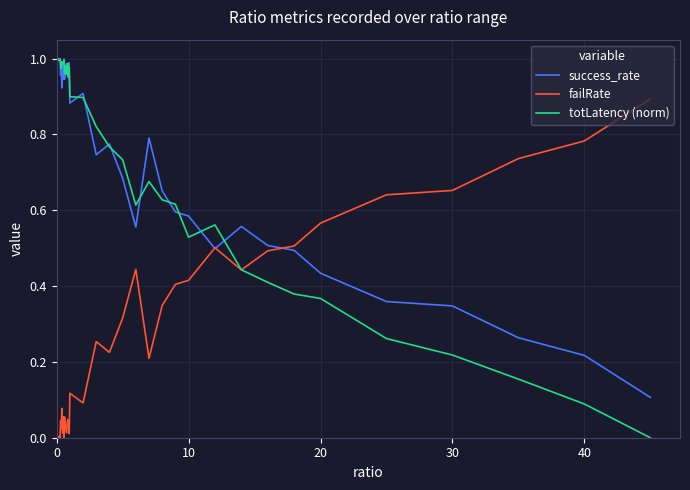

True or false: success_rate has more than 0 points higher than both neighbors.

True